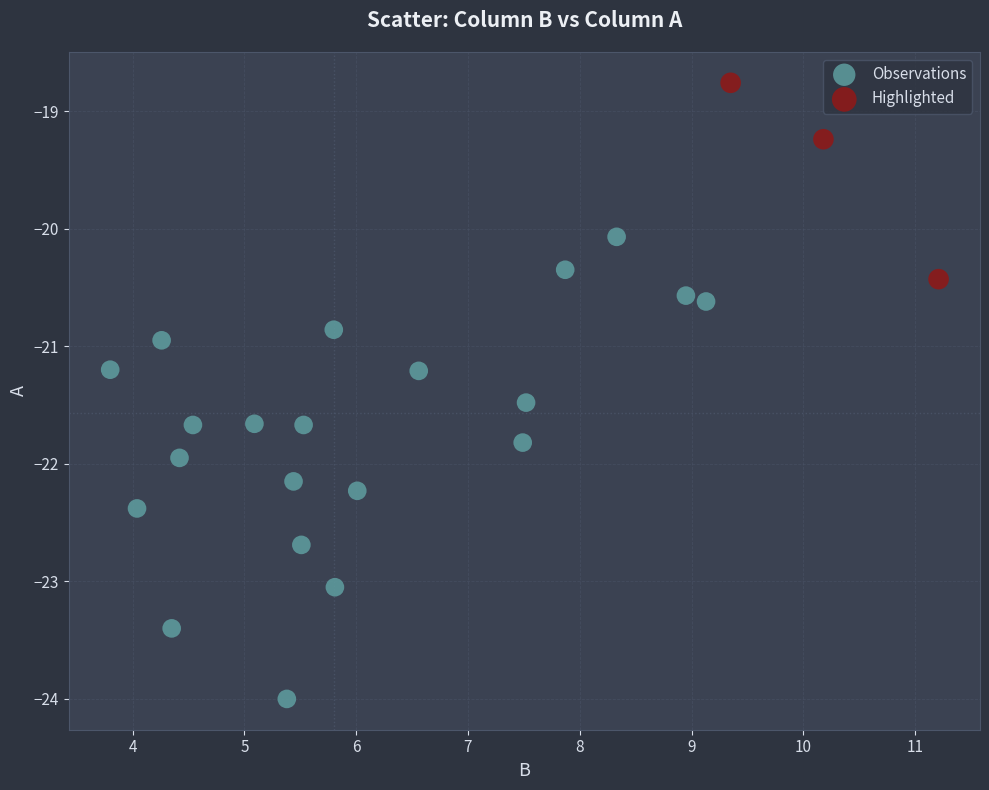

Which series reaches the minimum Y coordinate?

Observations